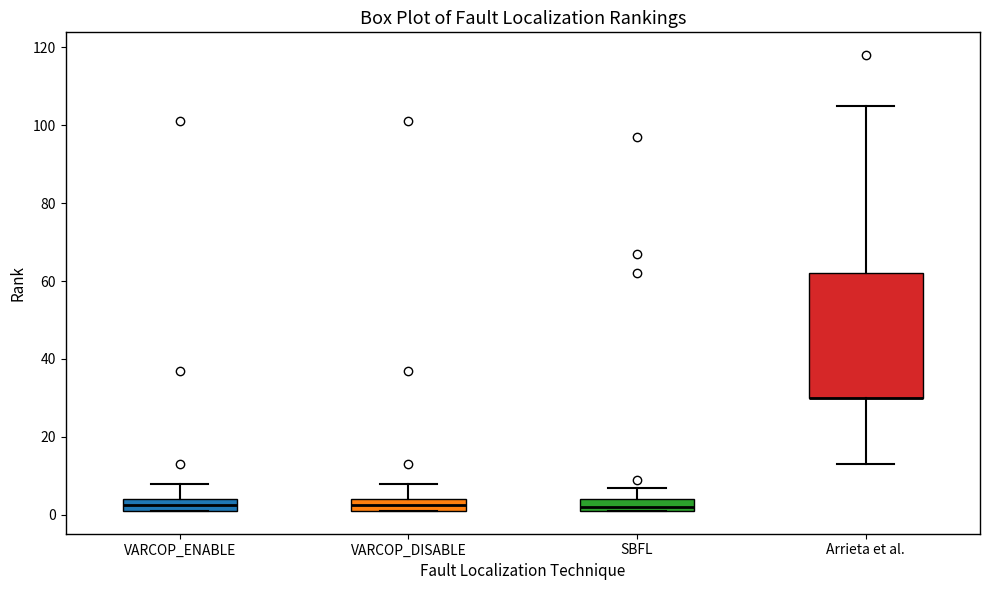

Where does the upper whisker of the box for SBFL end on the y-axis? The values are not printed on the chart, so give them approximately, as read against the axis.

8